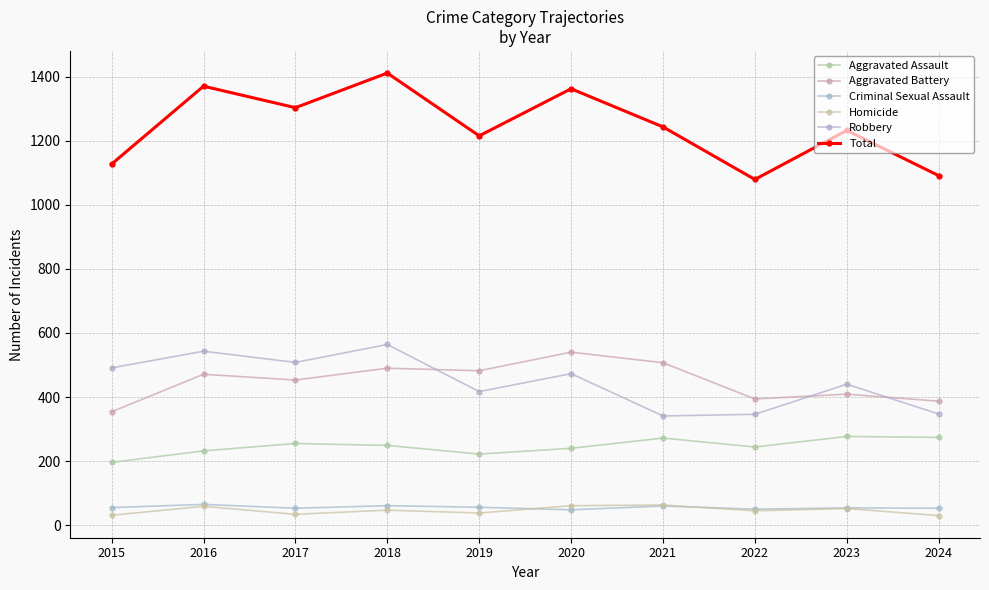

What is the difference between the highest and lowest values at 2015?

1096